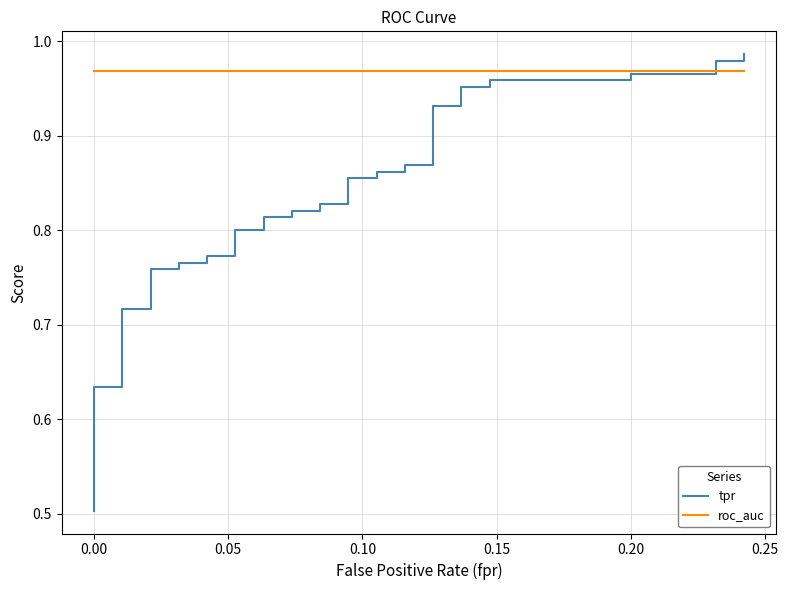

The tpr series shows 0.4 at 0.25. True or false?

False